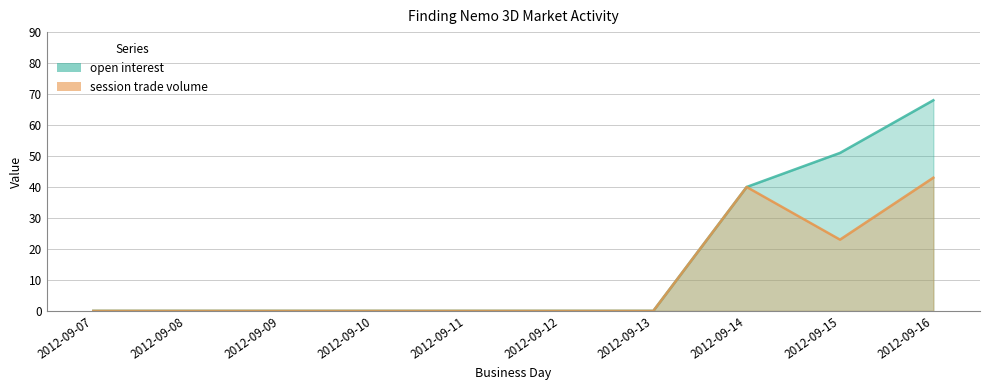

True or false: open interest and session trade volume cross at least once.

False